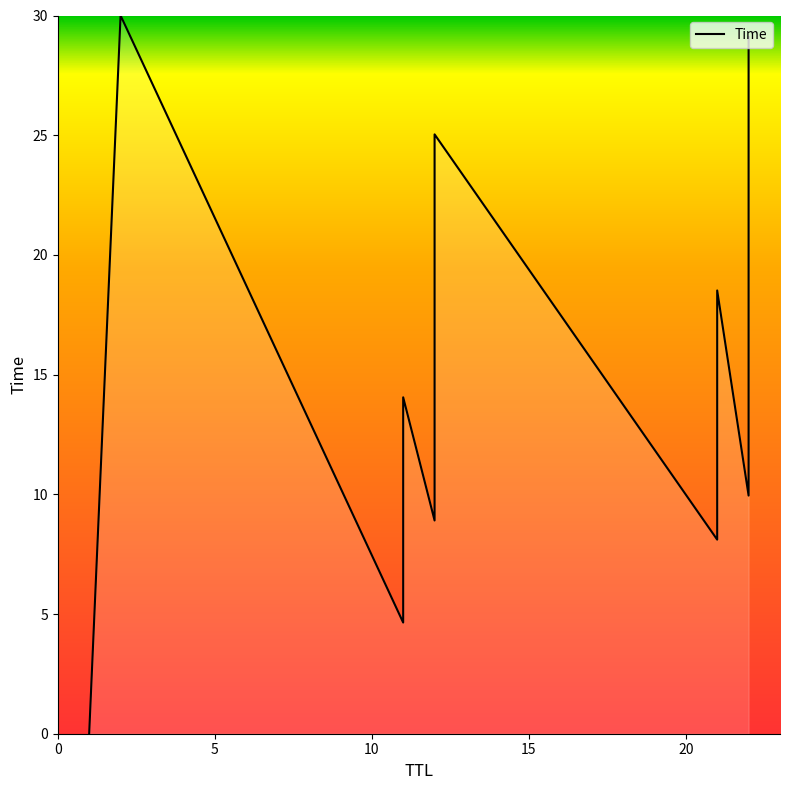

What is the difference between the maximum and minimum values?

30.0